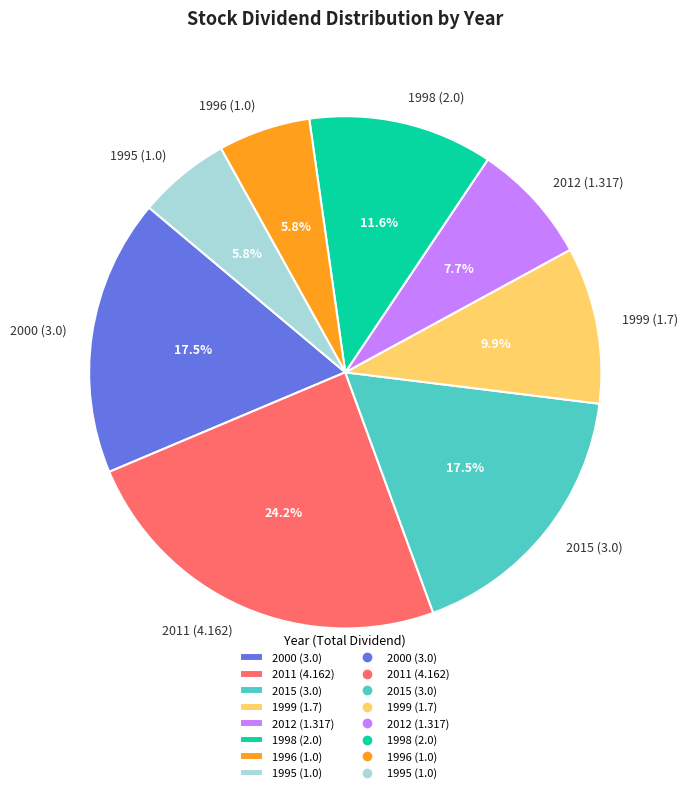

To the nearest percent, what is the combined percentage of 1995 (1.0) and 1999 (1.7)?

16%